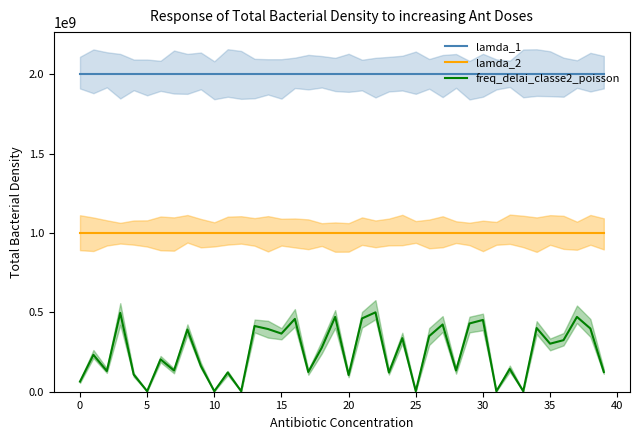

True or false: lamda_2 and lamda_1 cross at least once.

False